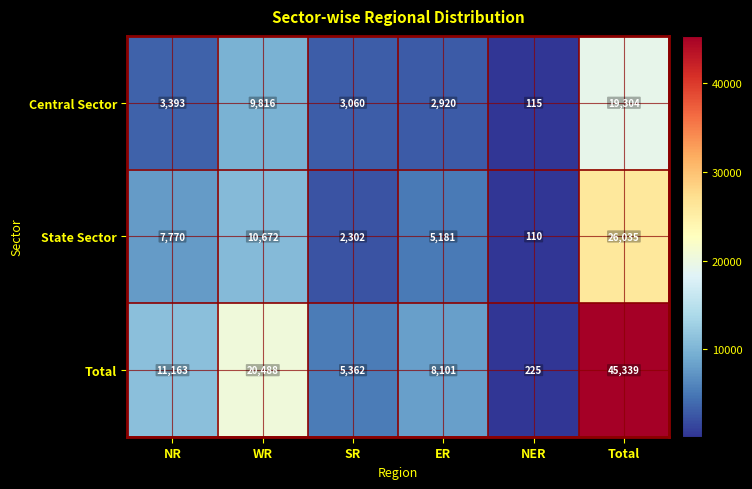

Is it true that Total equals 1658 at SR?

False